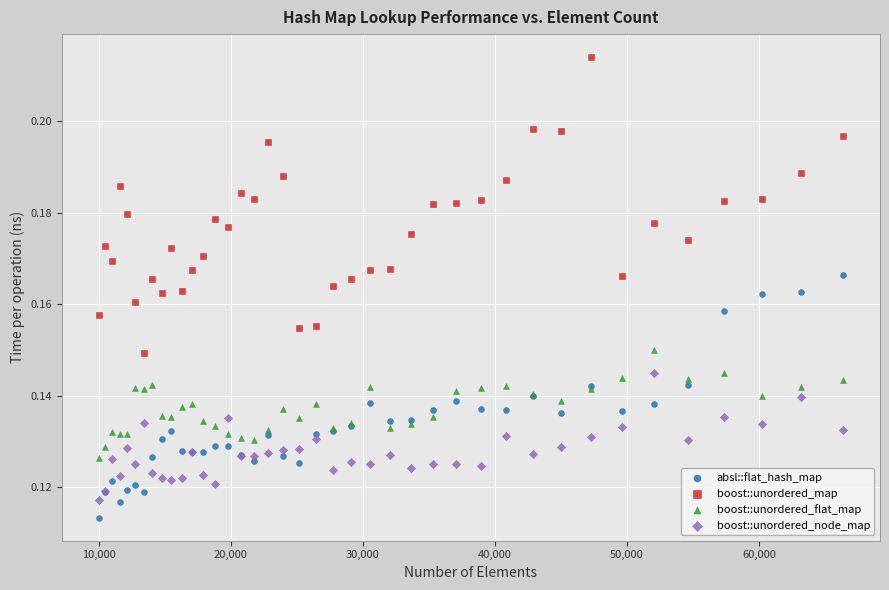

What are all the series names shown in the legend?

absl::flat_hash_map, boost::unordered_map, boost::unordered_flat_map, boost::unordered_node_map